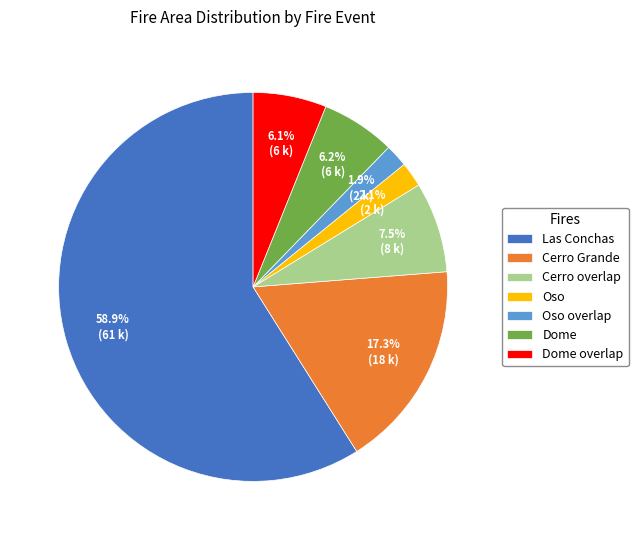

Between Las Conchas and Cerro Grande, which is larger?

Las Conchas